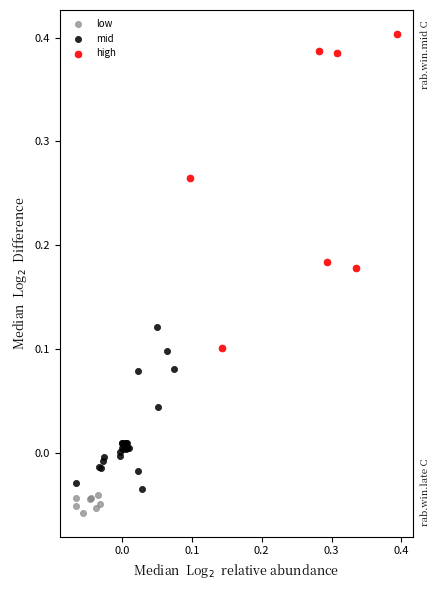

Which series reaches the minimum Y coordinate?

low